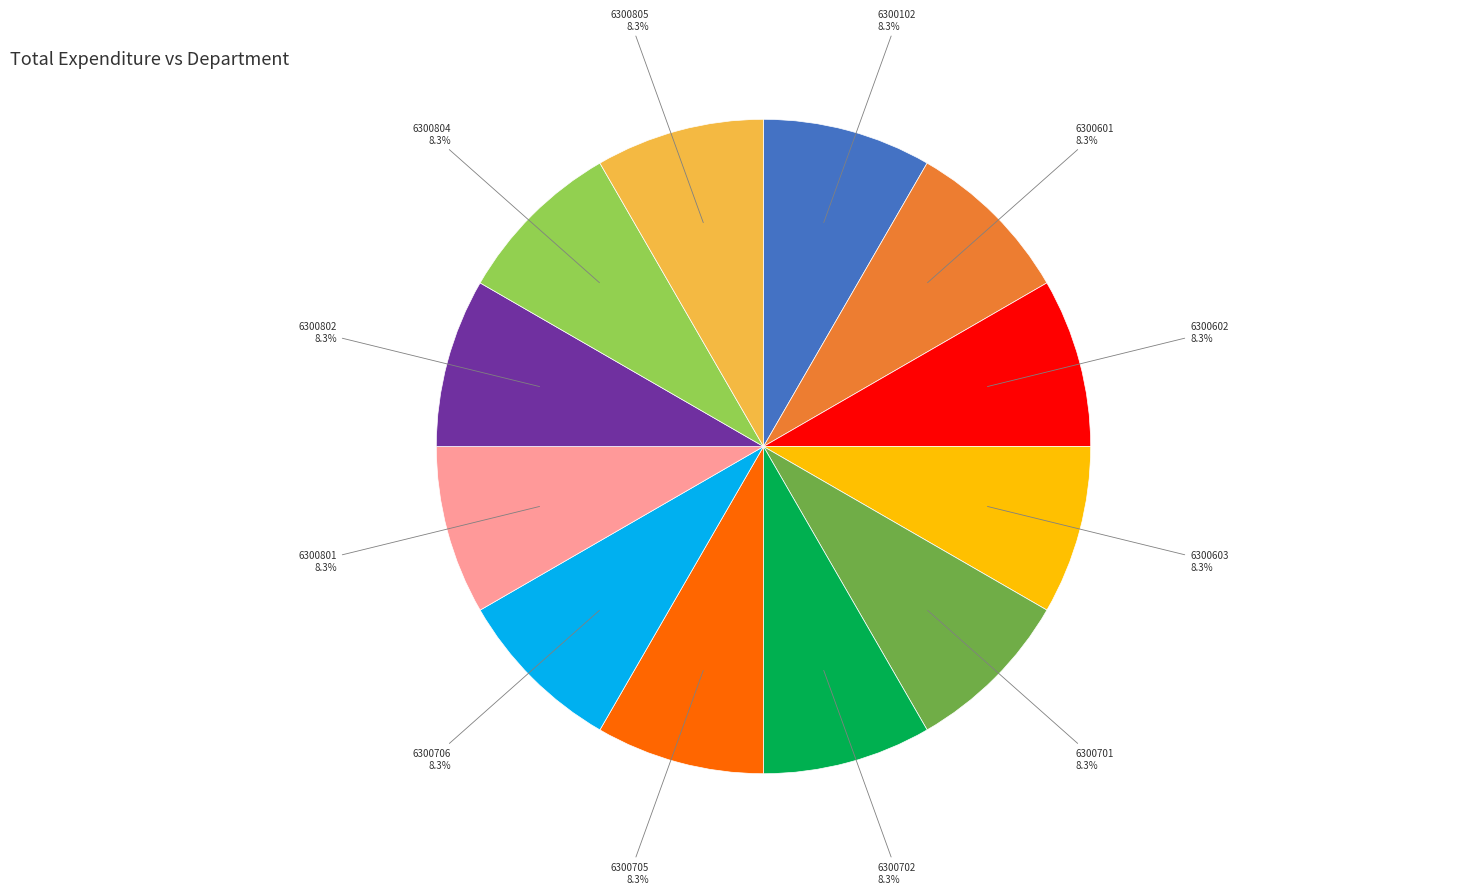

Does any single category account for the majority?

No